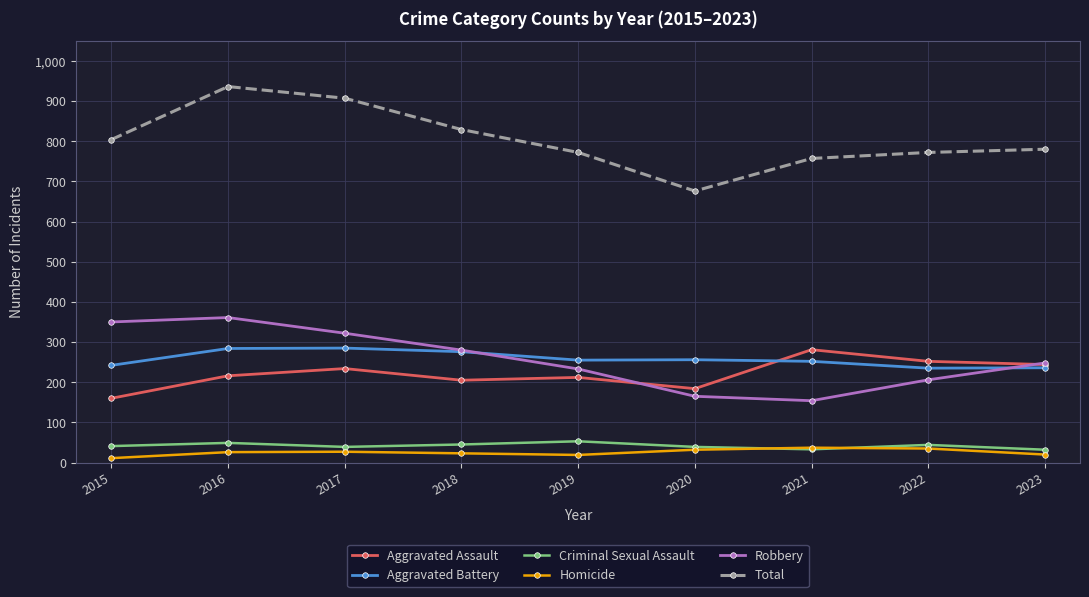

Does the chart display data point markers on the line(s)?

Yes